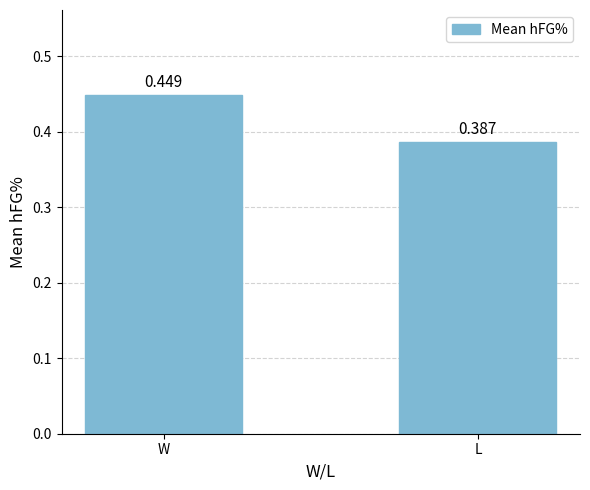

Which has a higher value, L or W?

W